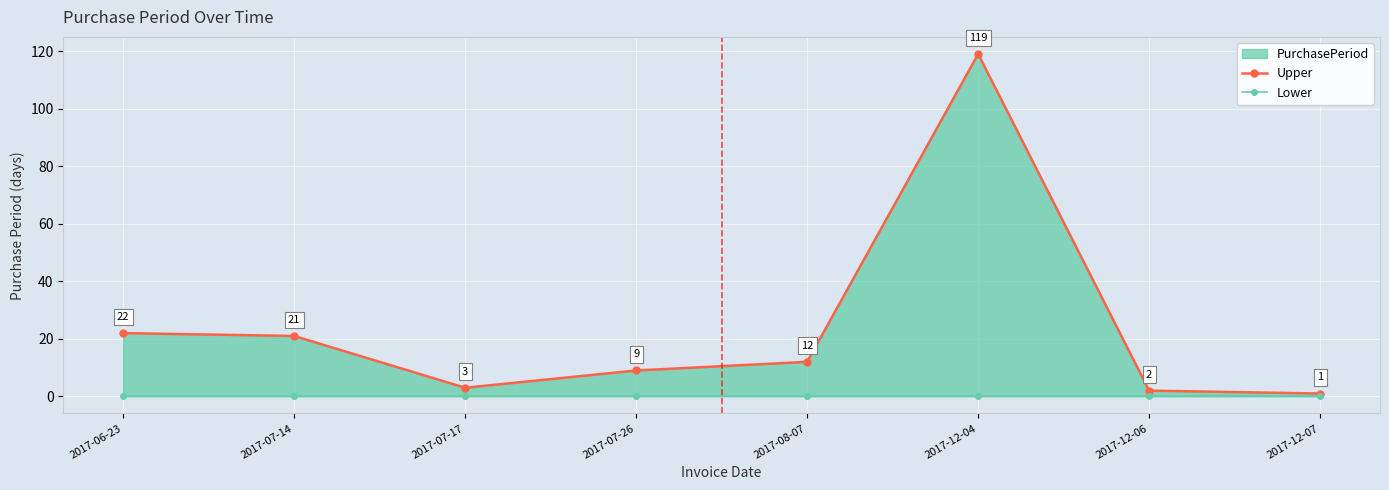

Is it true that Lower equals 0 at 2017-08-07?

True